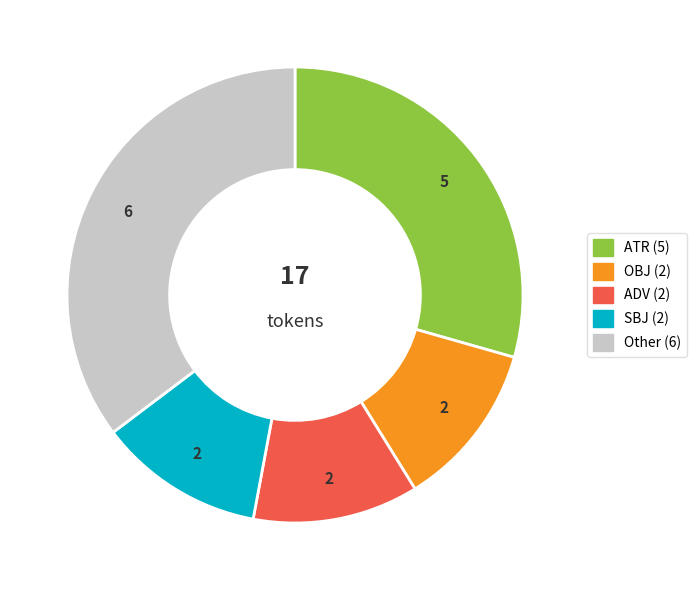

Does any single category account for the majority?

No